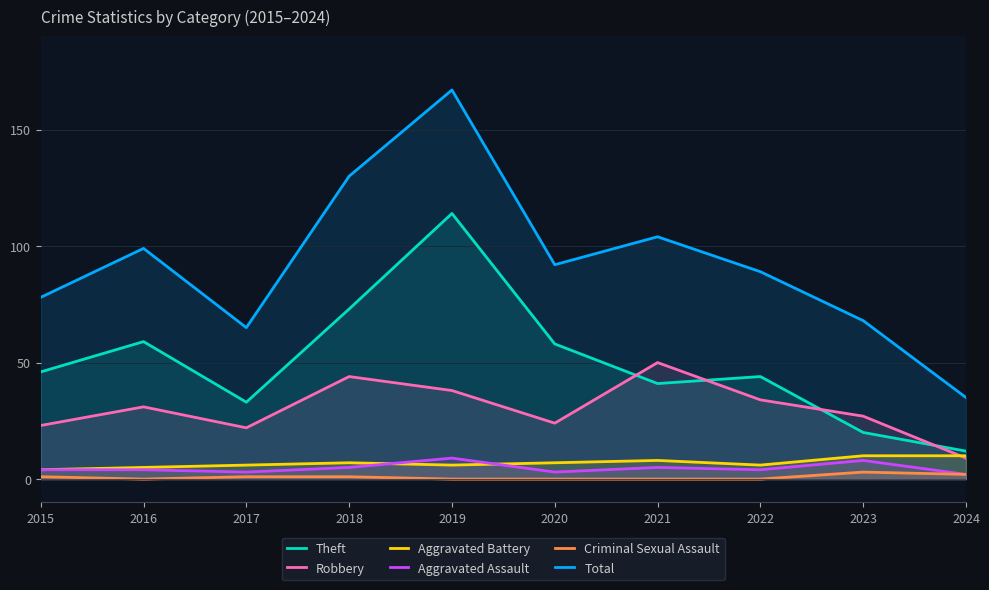

At how many categories does at least one series exceed 95?

4